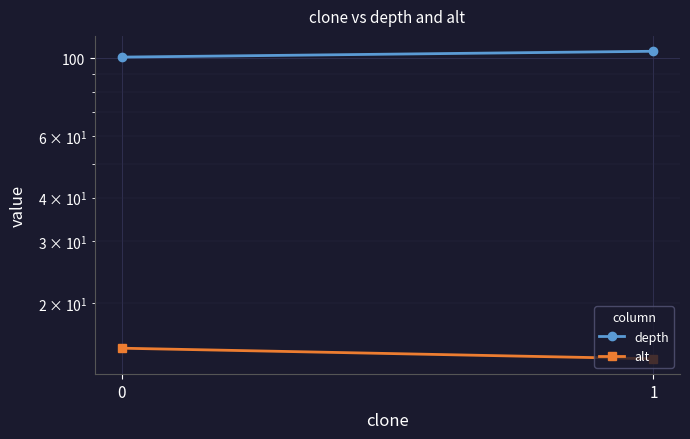

What is the approximate value of depth at 0?

100.6